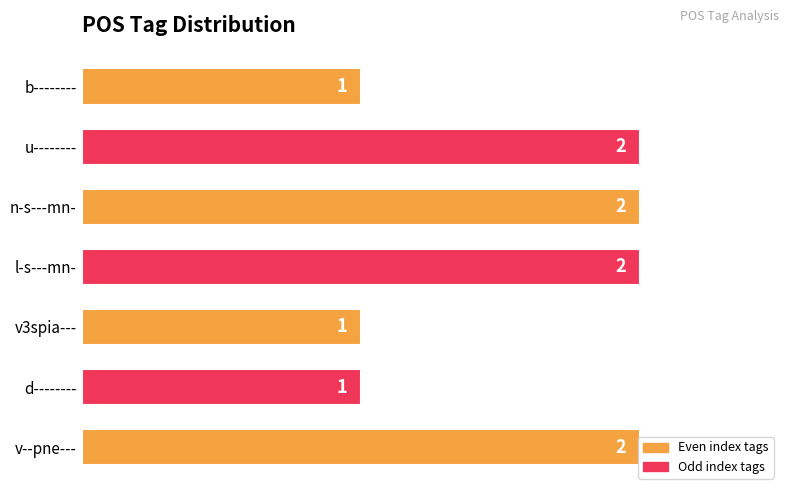

What is the ratio of the value at v3spia--- to the value at l-s---mn-?

0.5